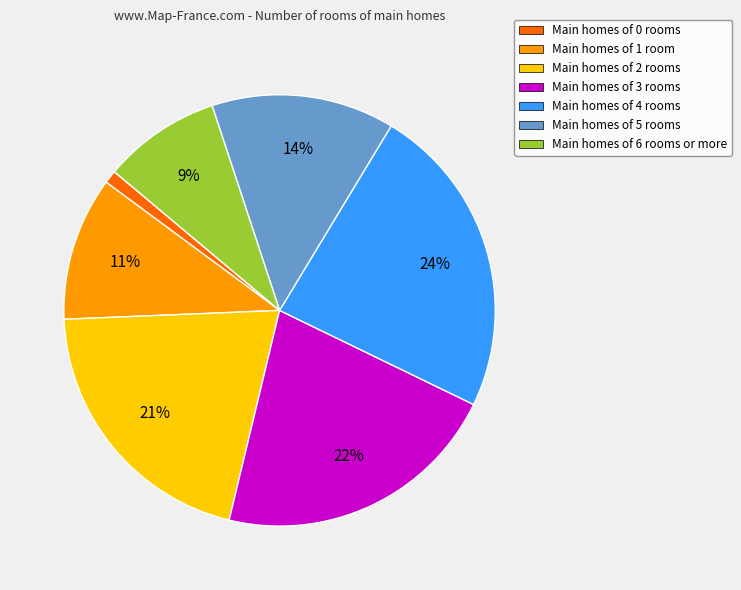

Do Main homes of 0 rooms and Main homes of 3 rooms together represent more than half of the pie?

No